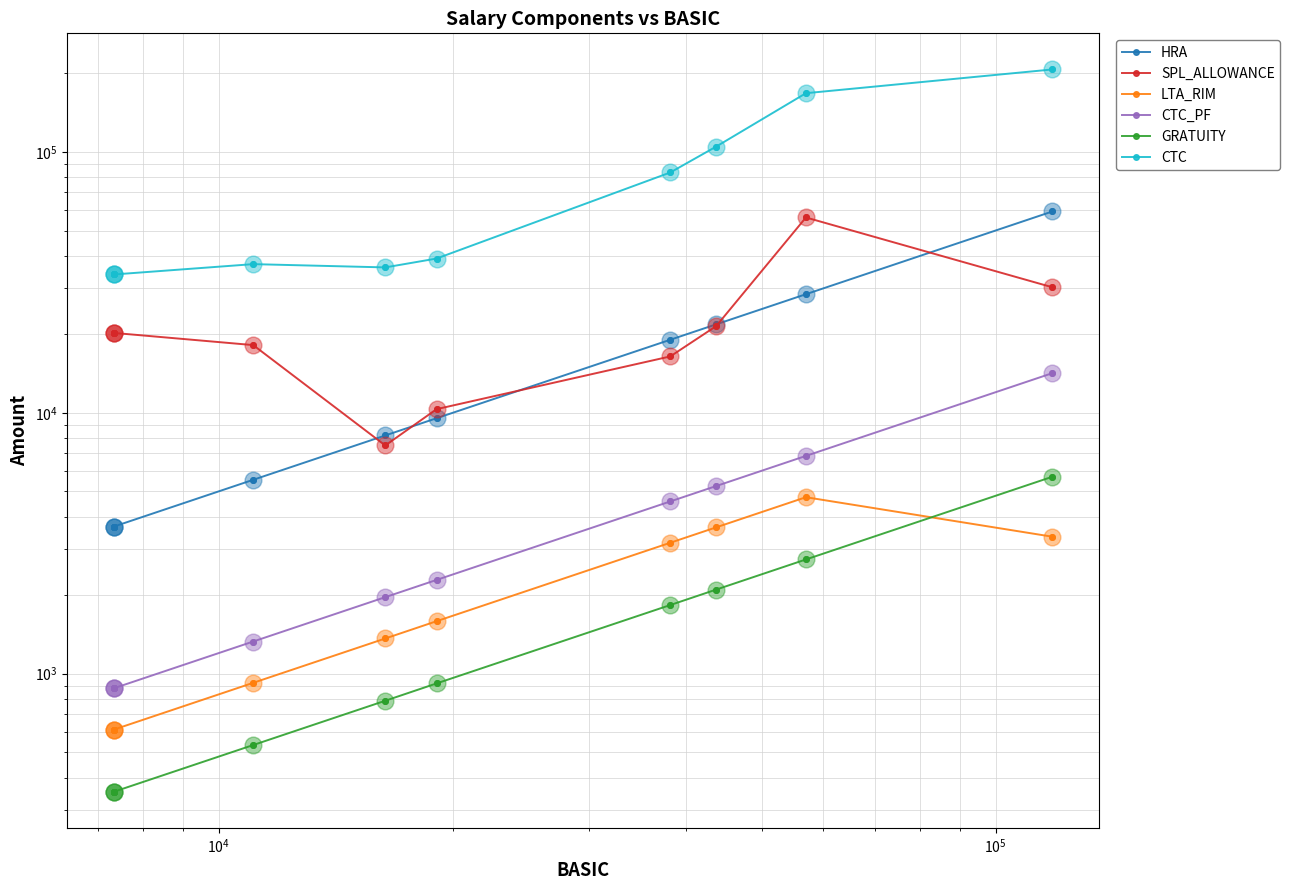

List the series in order of their peak value, highest first.

CTC, HRA, SPL_ALLOWANCE, CTC_PF, GRATUITY, LTA_RIM